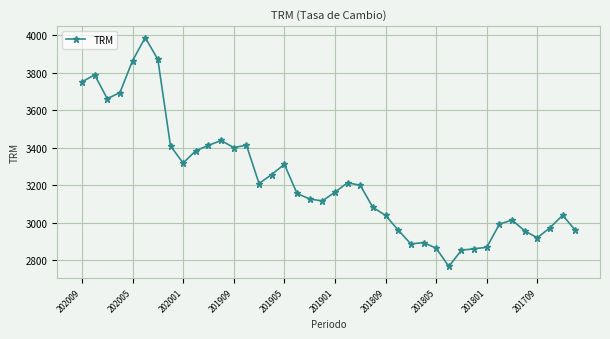

Count the number of data series in this chart.

1